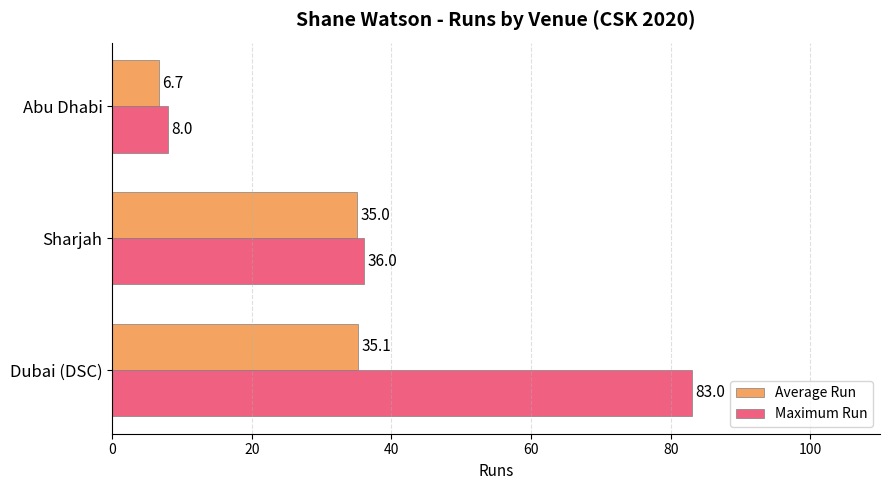

What is the approximate value of Average Run at Dubai (DSC)?

35.1